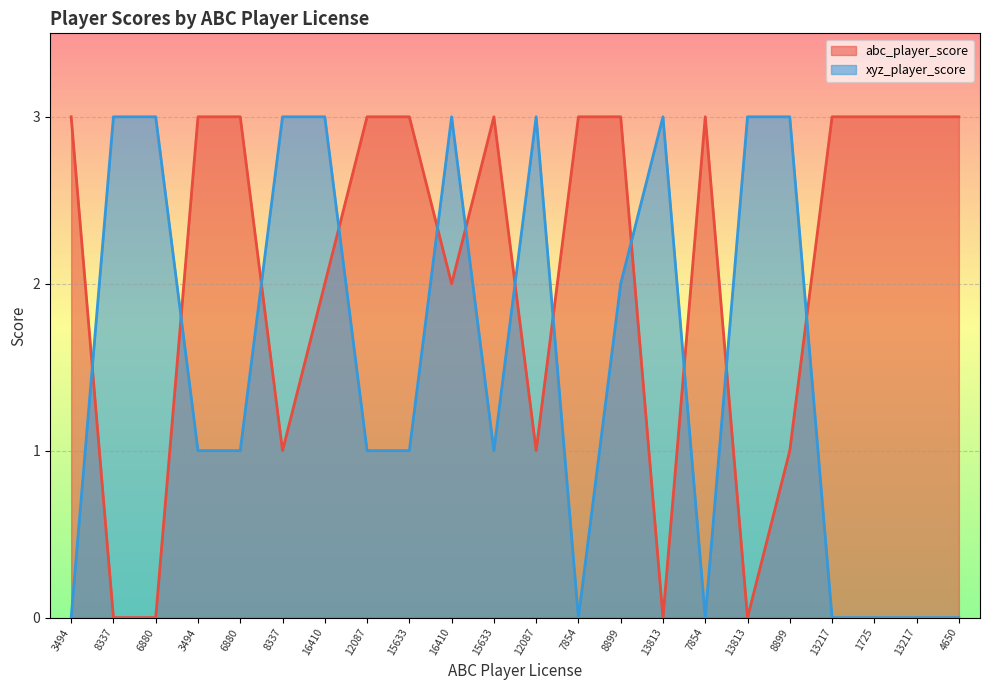

Reading left to right, list all the values displayed in this chart.

abc_player_score: 3494=3	8337=0	6880=0	3494=3	6880=3	8337=1	16410=2	12087=3	15633=3	16410=2	15633=3	12087=1	7854=3	8899=3	13813=0	7854=3	13813=0	8899=1	13217=3	1725=3	13217=3	4650=3
xyz_player_score: 3494=0	8337=3	6880=3	3494=1	6880=1	8337=3	16410=3	12087=1	15633=1	16410=3	15633=1	12087=3	7854=0	8899=2	13813=3	7854=0	13813=3	8899=3	13217=0	1725=0	13217=0	4650=0